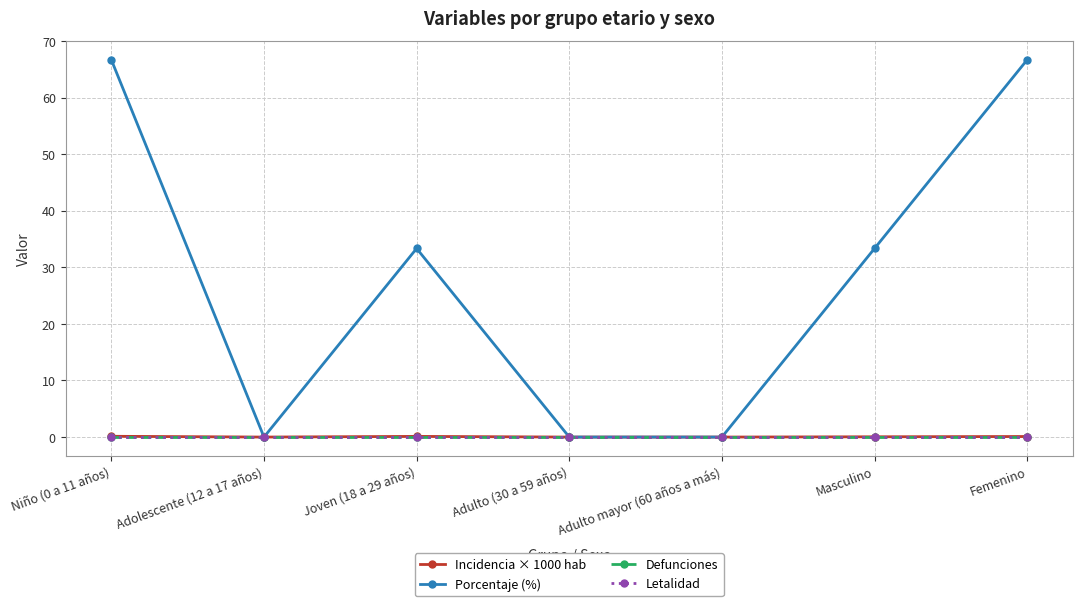

Is this an area chart (filled region under the line)?

No